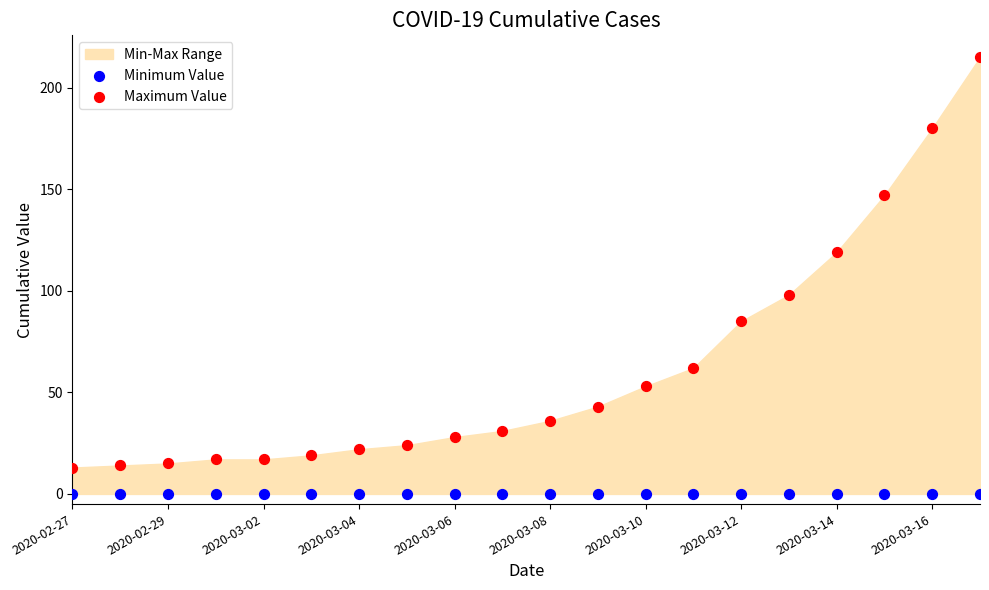

Which series contains the highest Y value?

Maximum Value